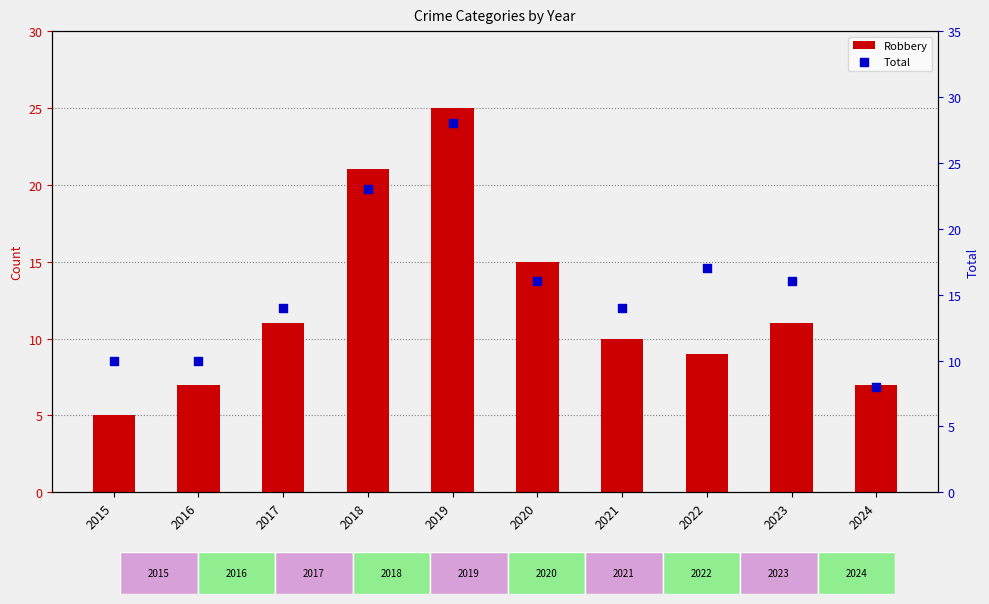

What are all the series names shown in the legend?

Robbery, Total